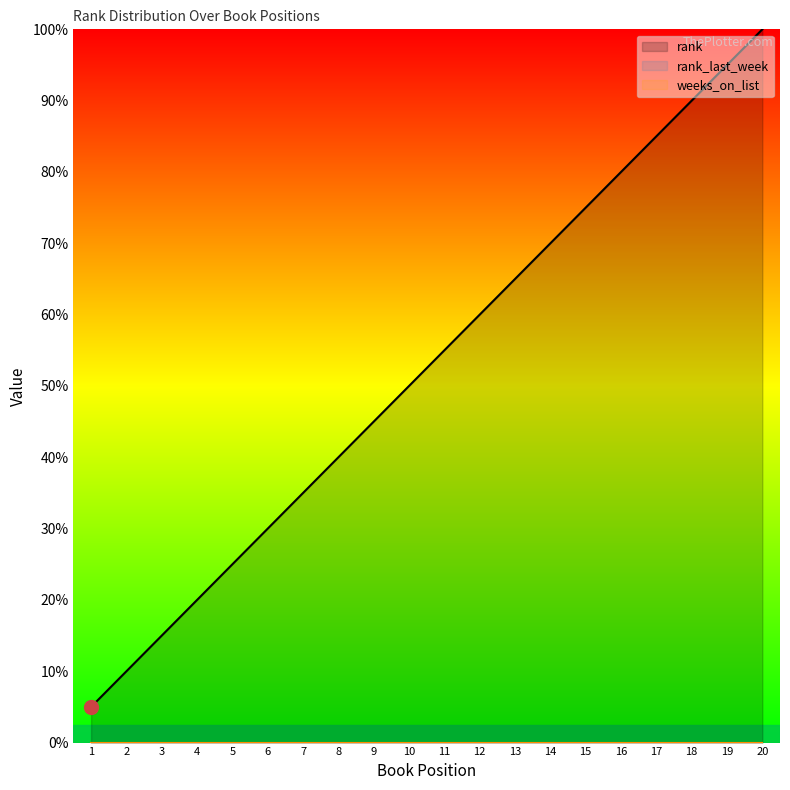

How many lines are shown in the chart?

3